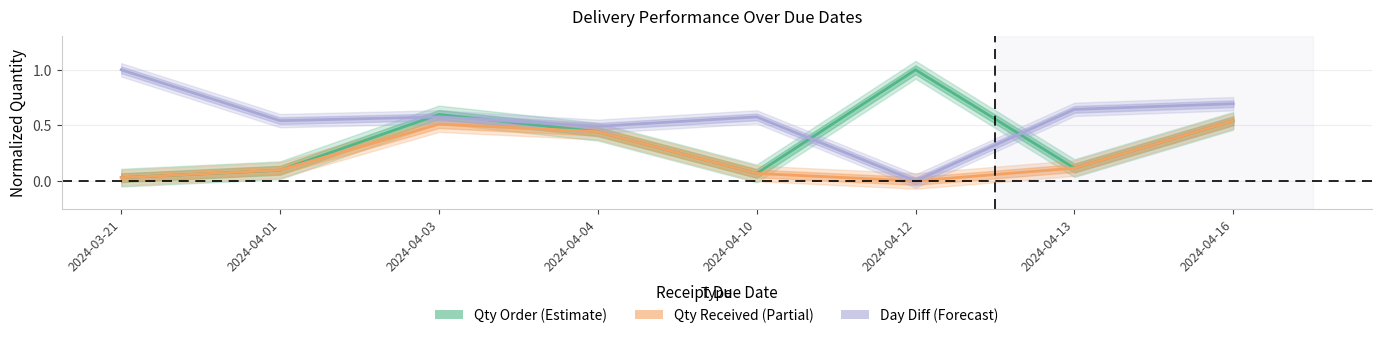

Which has a higher value, 2024-04-16 or 2024-04-13?

2024-04-16